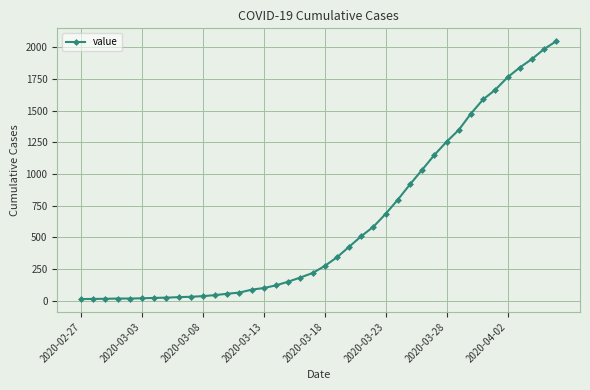

What is the difference between the maximum and minimum values?

2034